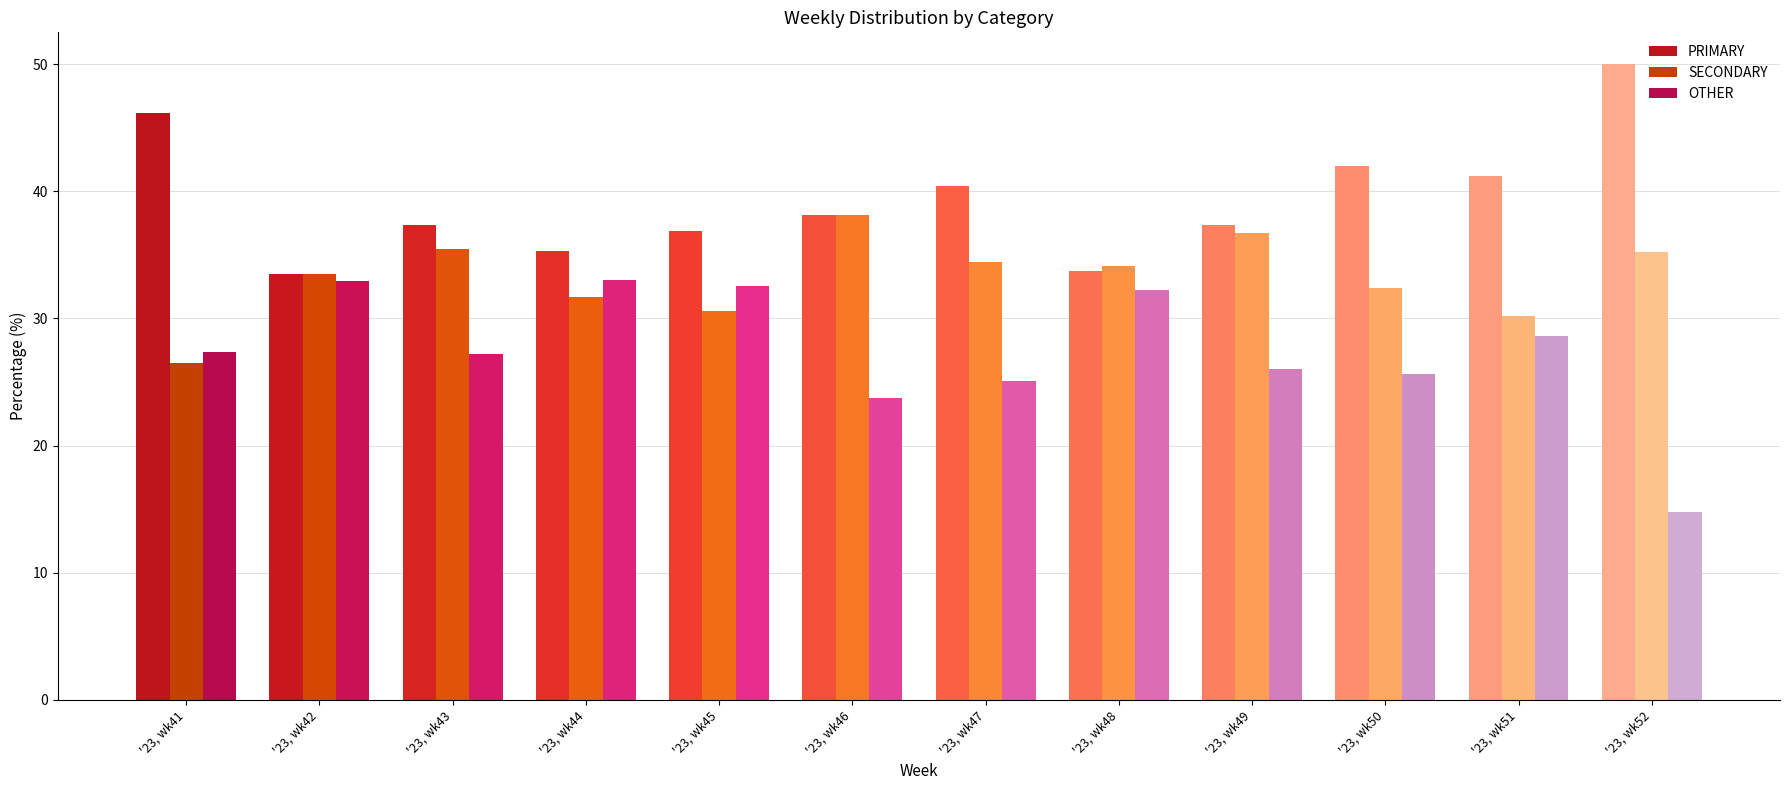

What is the spread (max minus min) of values at '23, wk49?

11.3